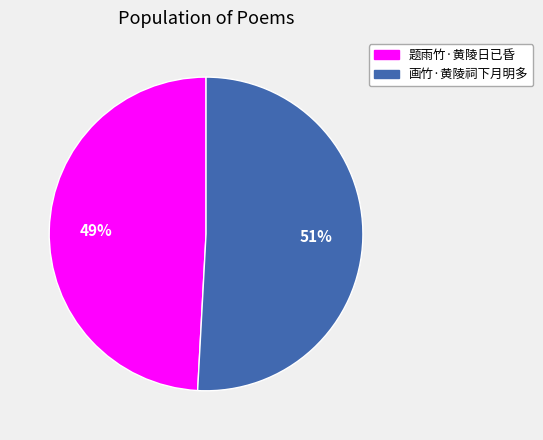

Which slice is the largest?

画竹·黄陵祠下月明多